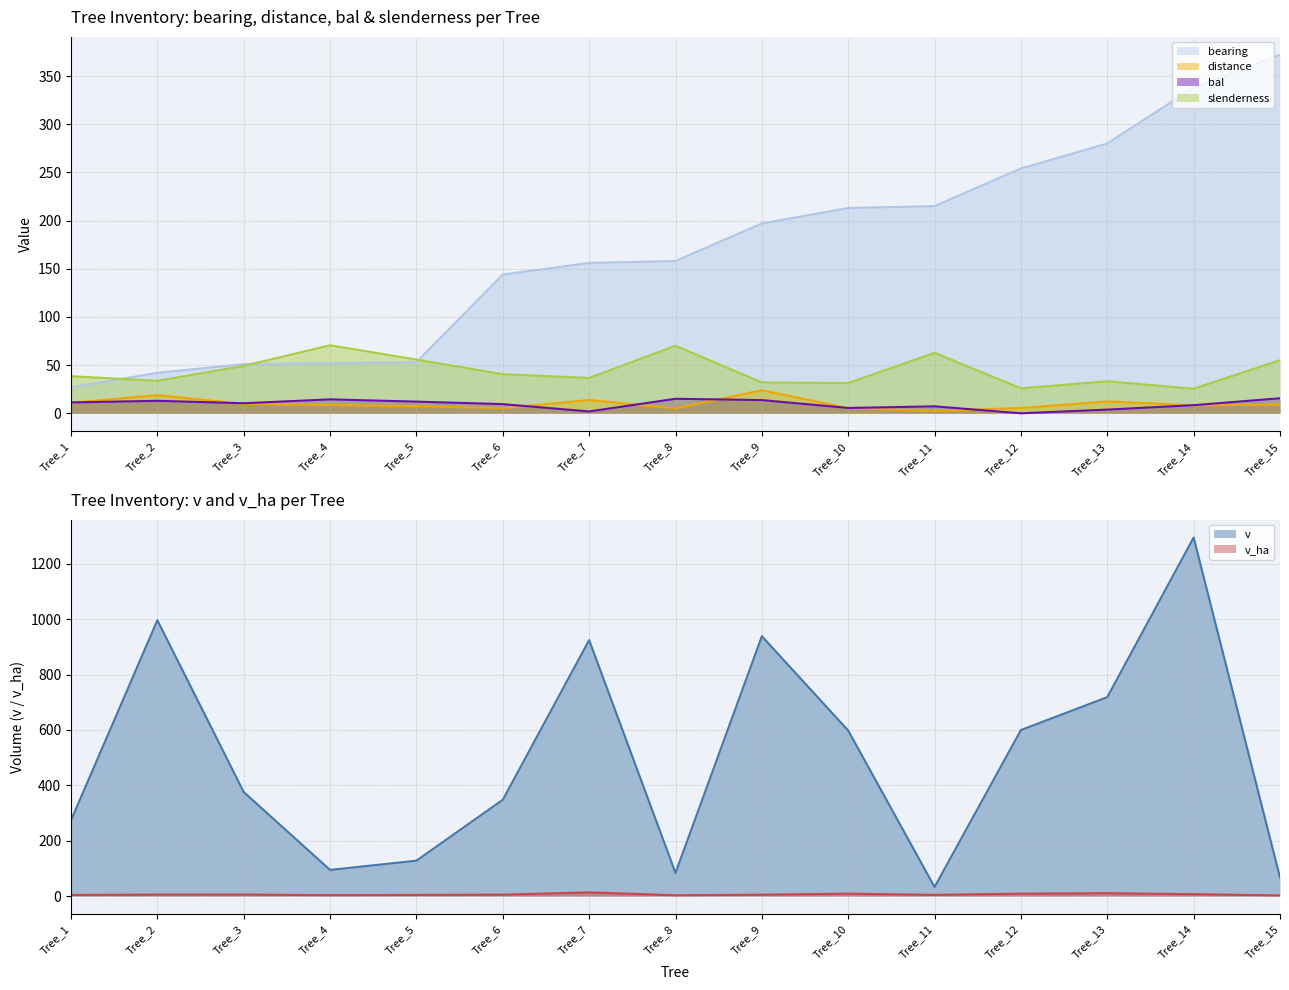

The value of slenderness at Tree_14 is 25.5. True or false?

True